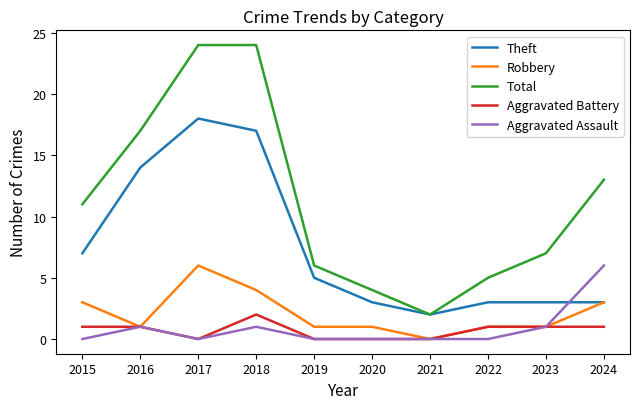

What is the difference between the Total values at 2023 and 2017?

17